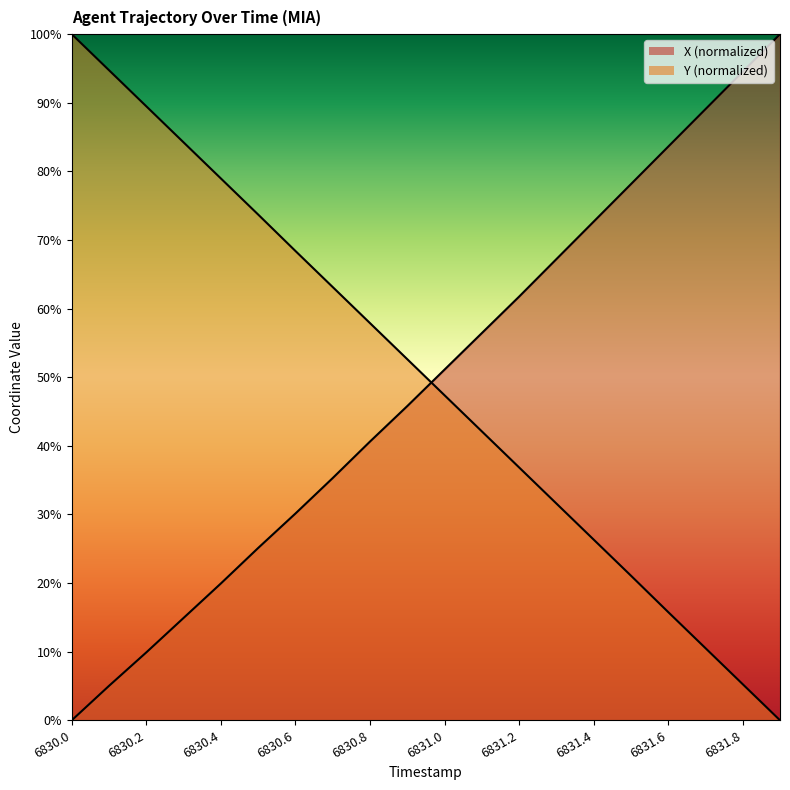

How many times do X and Y cross each other?

1